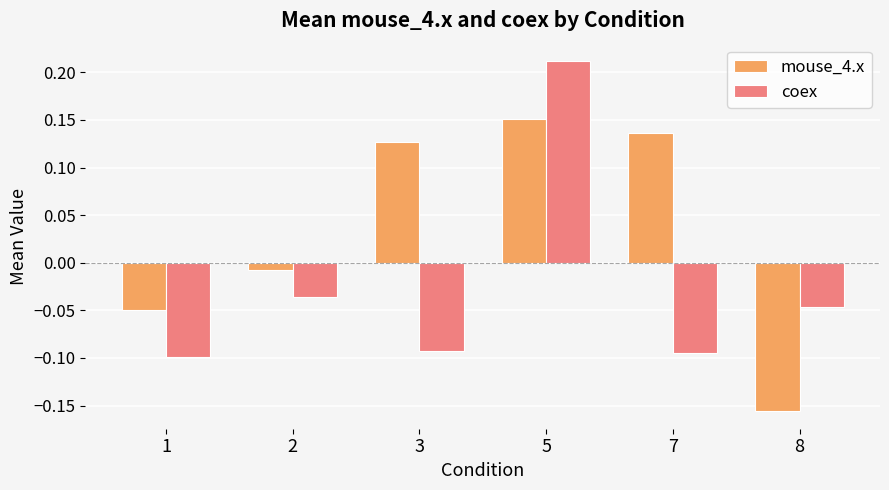

At which category does the chart reach its peak across all series?

5